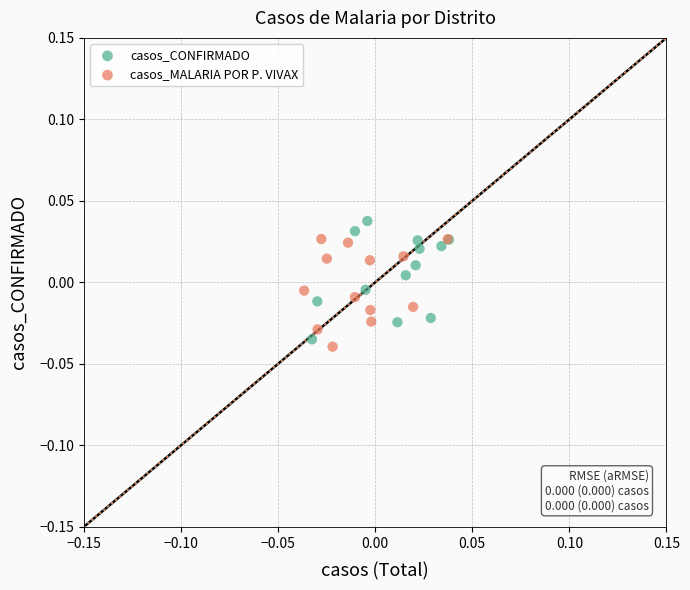

Which series has the largest Y range (max minus min)?

casos_CONFIRMADO